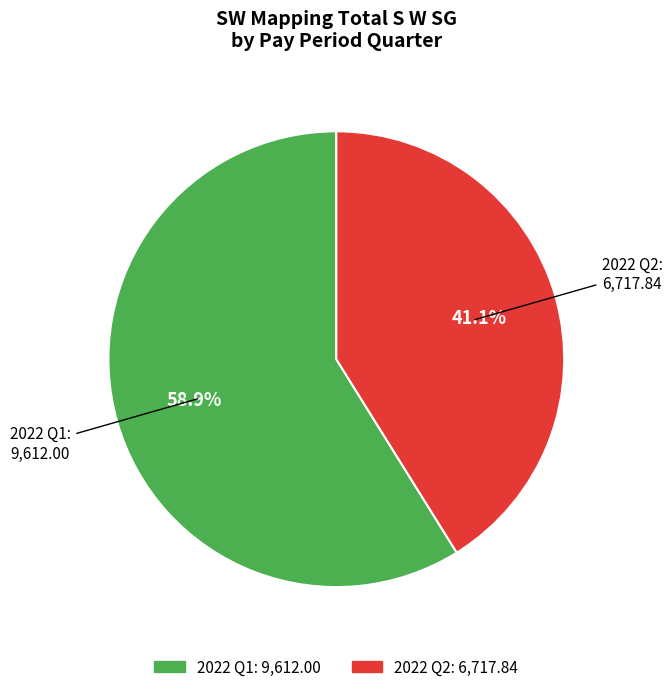

Is there a majority slice in this chart?

Yes